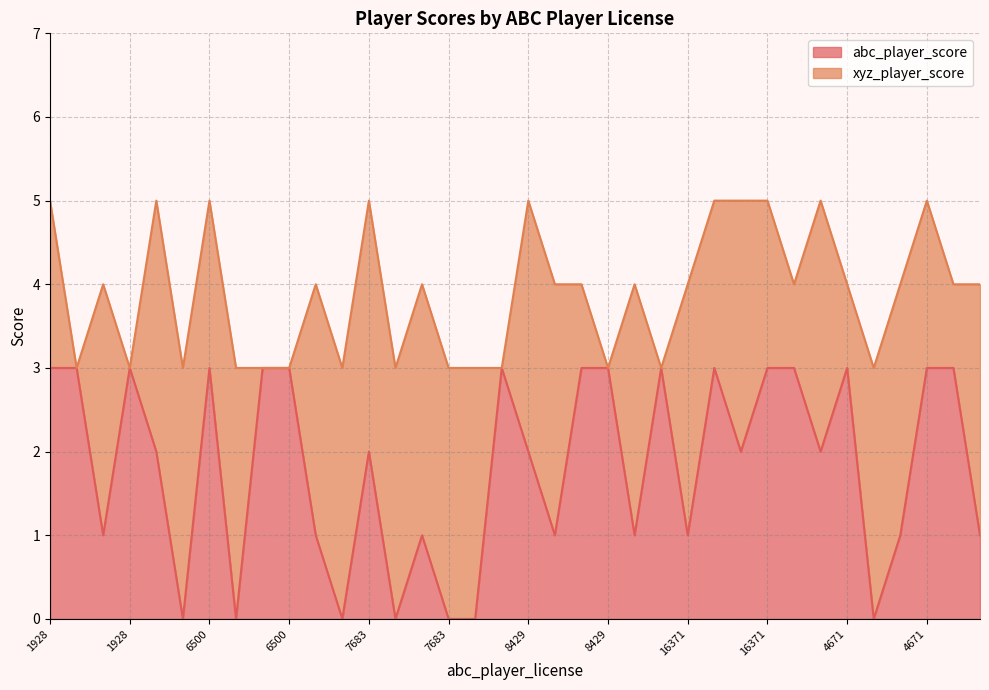

Which has a higher value, 4671 or 5008?

4671